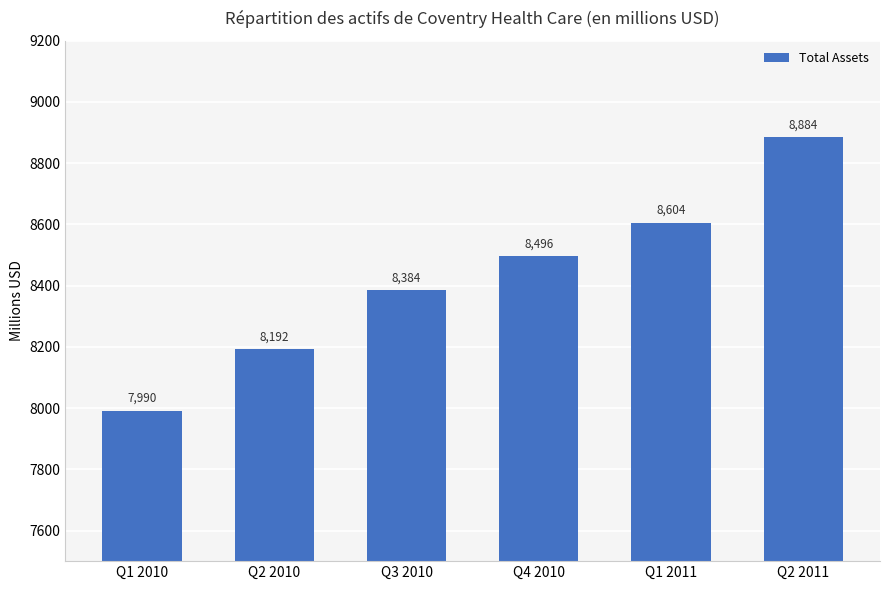

Where does the data first go above 8495?

Q4 2010